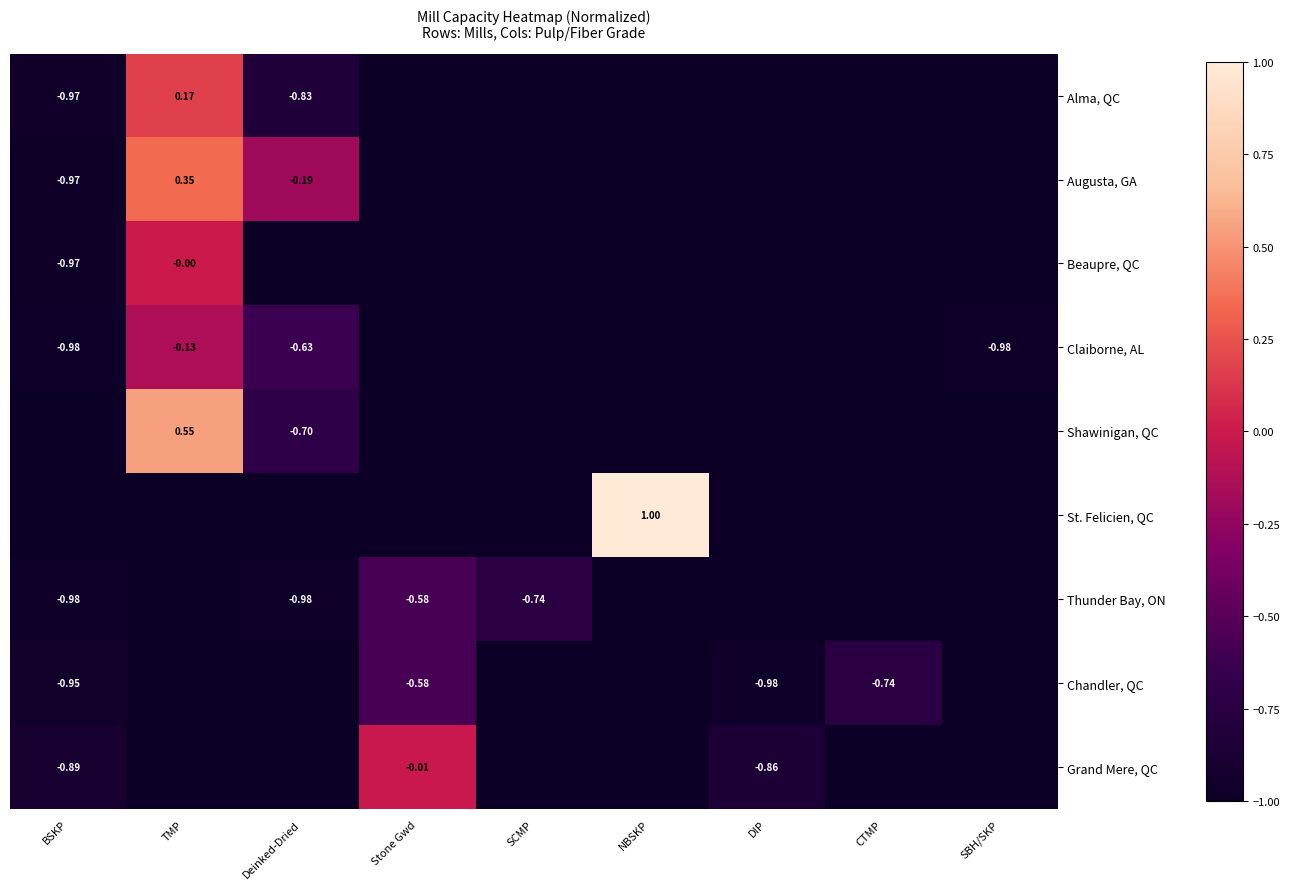

Which series has the largest range (max minus min)?

St. Felicien, QC